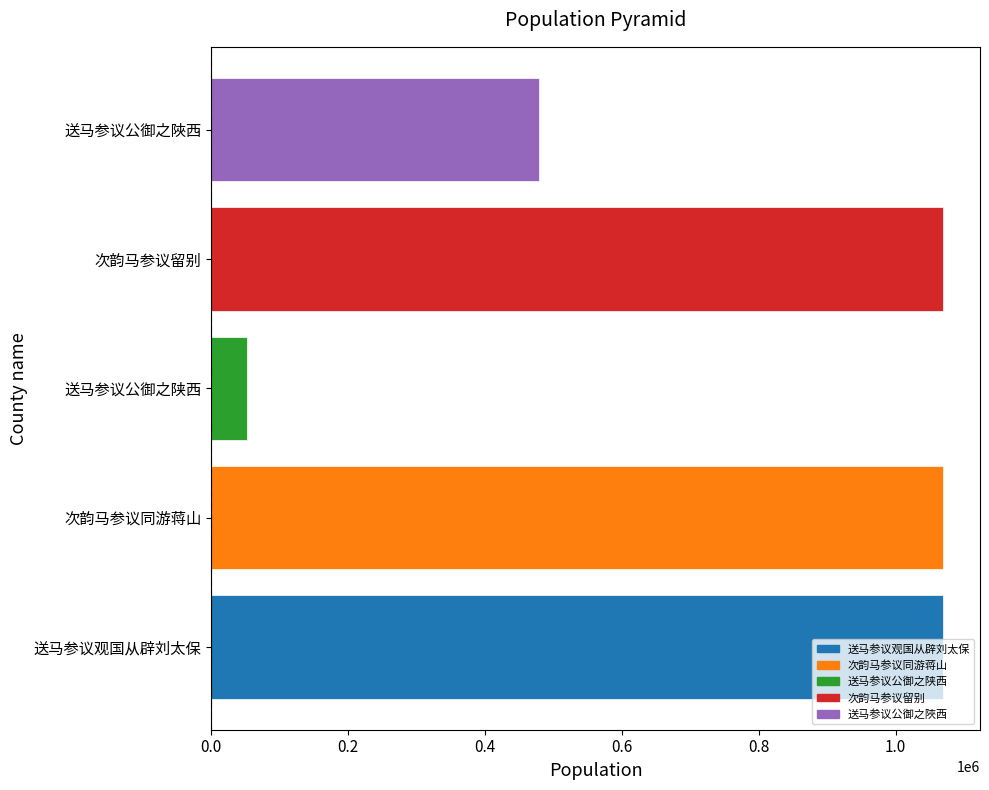

What is the minimum value shown in the chart?

53134